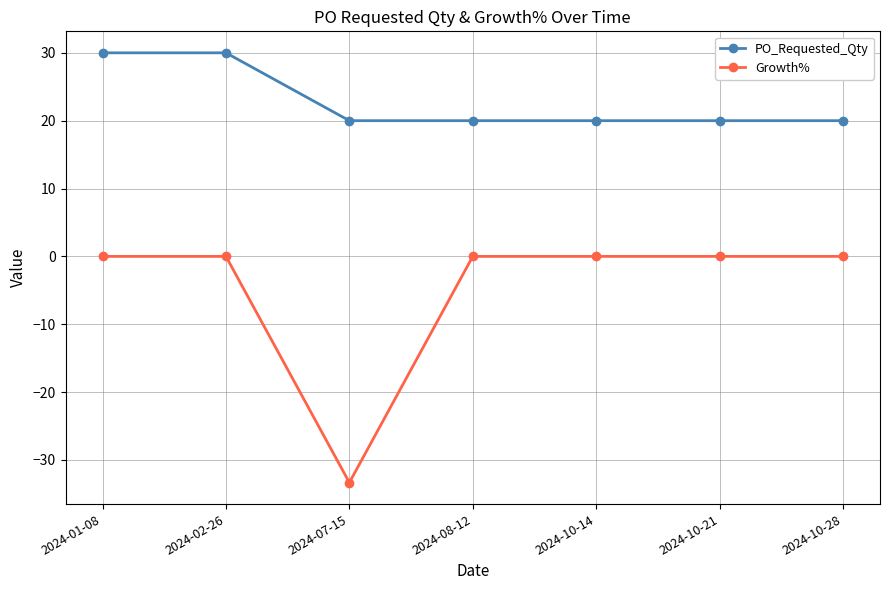

What are all the series names shown in the legend?

PO_Requested_Qty, Growth%